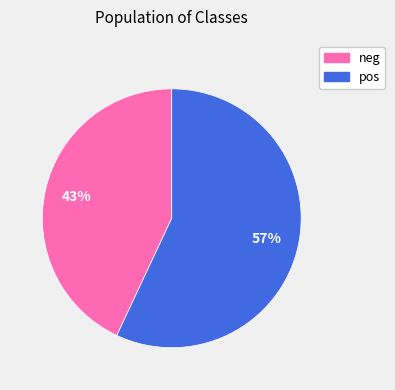

Is there any slice that represents more than half of the pie?

Yes